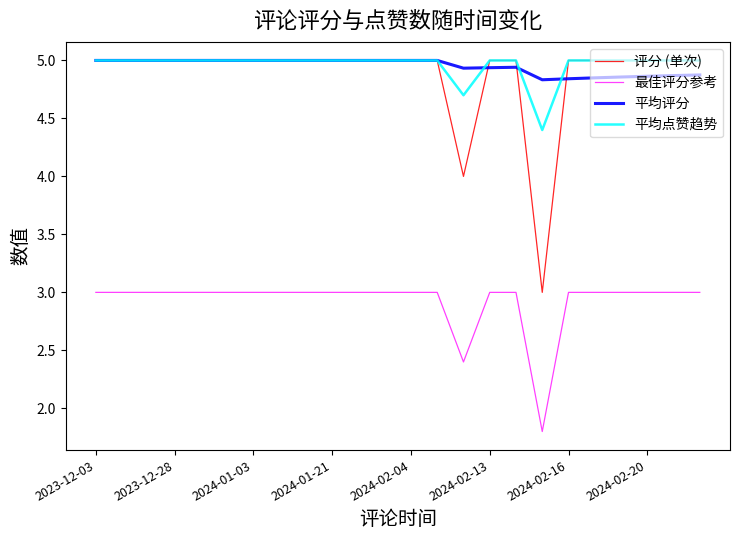

Which series has the largest range (max minus min)?

评分 (单次)